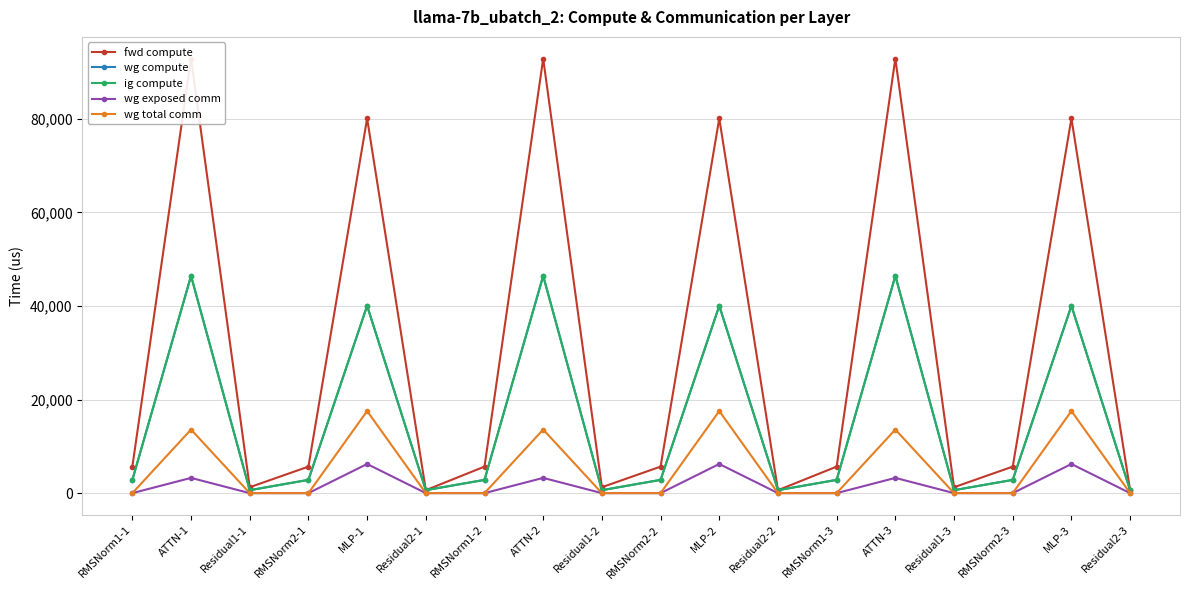

Between ATTN-1 and RMSNorm1-3, which series saw the biggest shift?

fwd compute